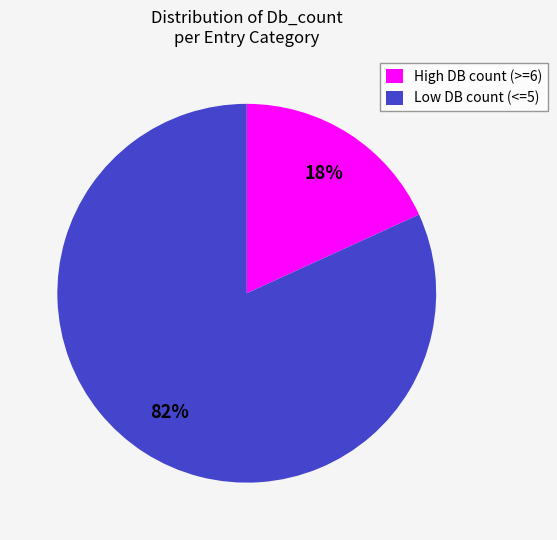

Do High DB count (>=6) and Low DB count (<=5) together represent more than half of the pie?

Yes